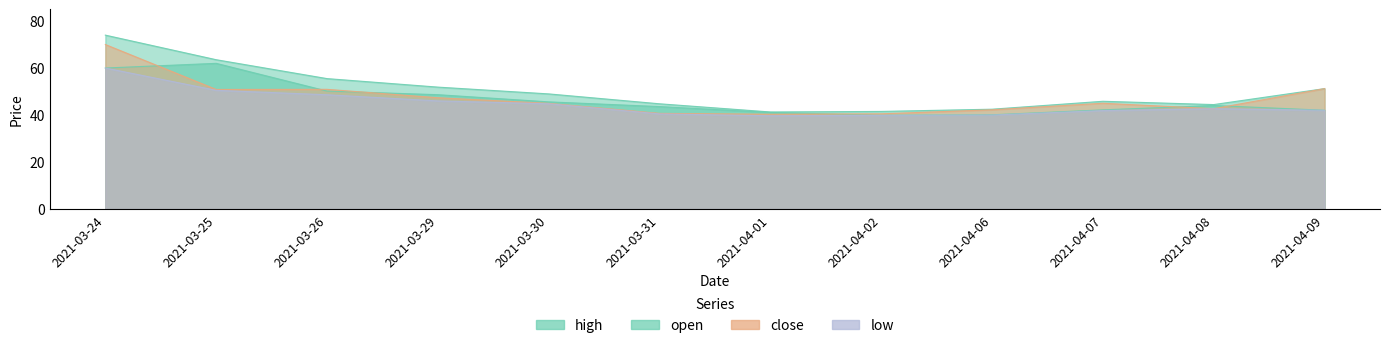

True or false: low has a value of 71.9 at 2021-03-25.

False